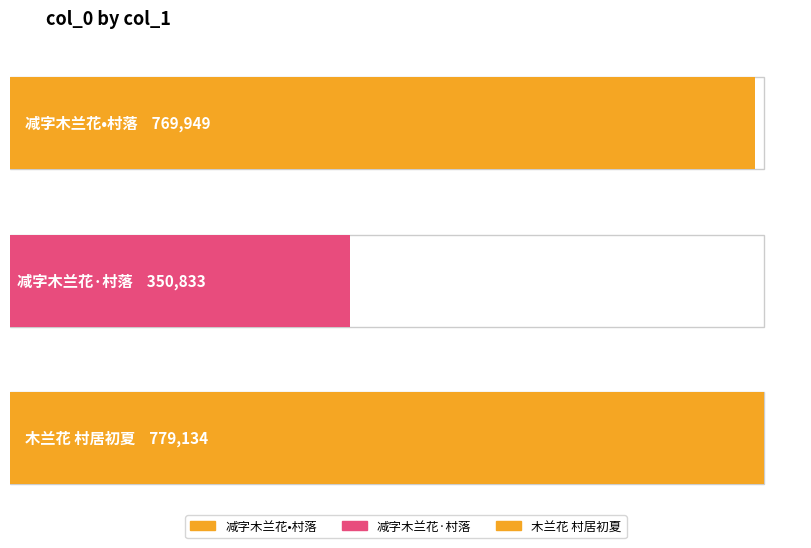

What is the sum of all values?

1899916